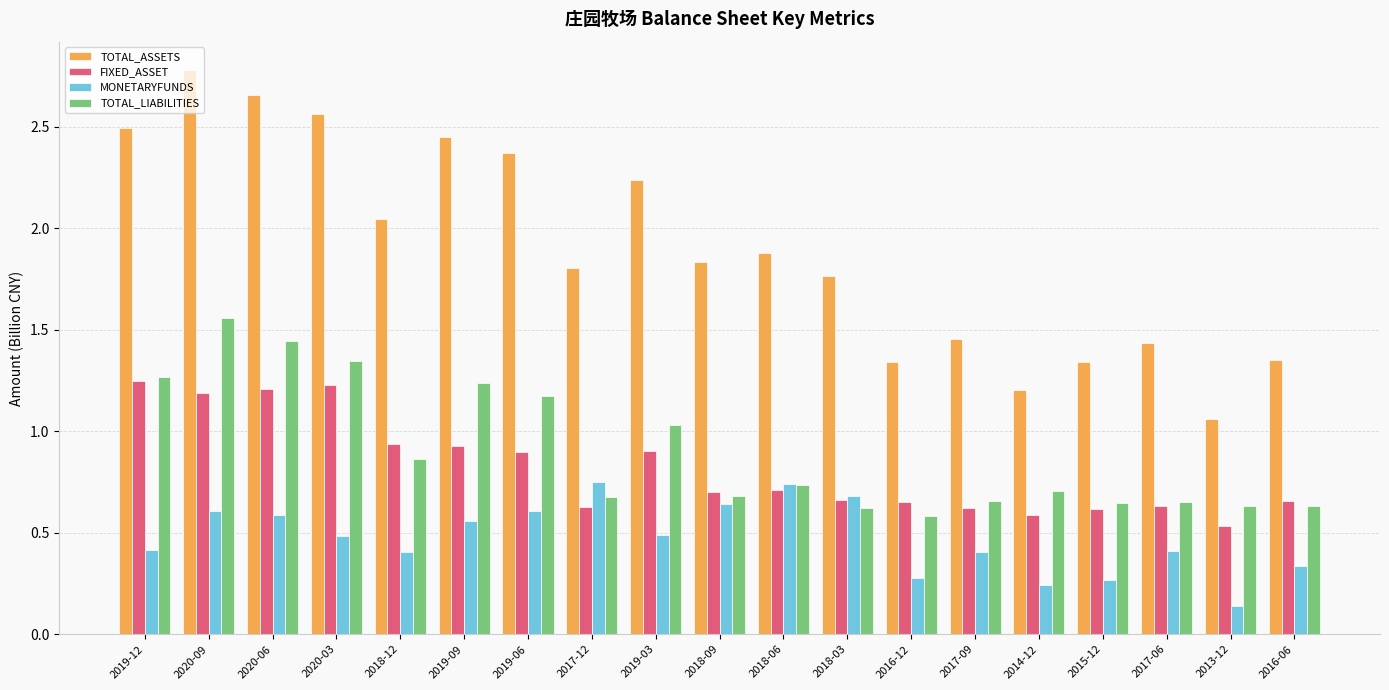

What are all the series names shown in the legend?

TOTAL_ASSETS, FIXED_ASSET, MONETARYFUNDS, TOTAL_LIABILITIES